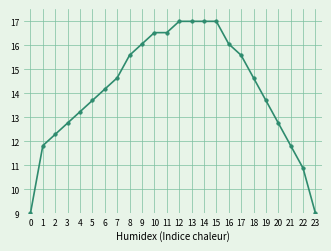

The value at 18 is 14.6. True or false?

True